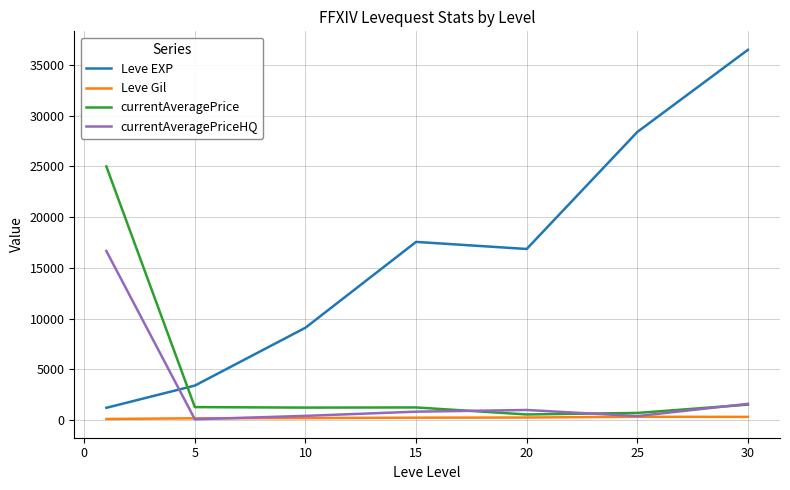

What is the maximum value shown in the chart?

36492.5